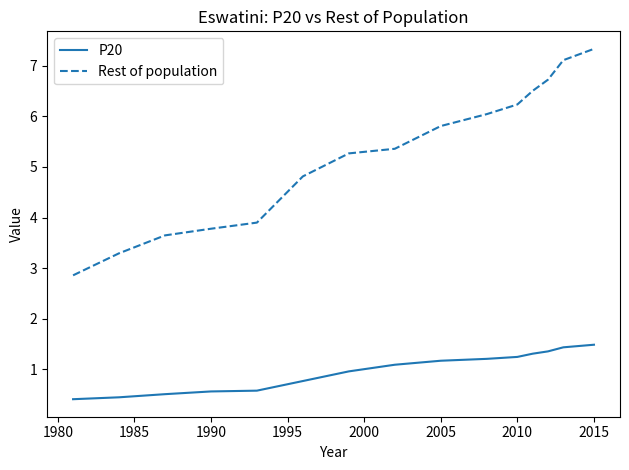

What is the sum of all P20 values?

14.6